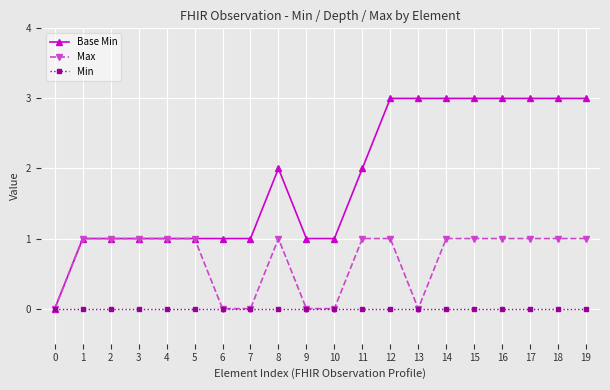

Which series has the largest total across all categories?

Base Min